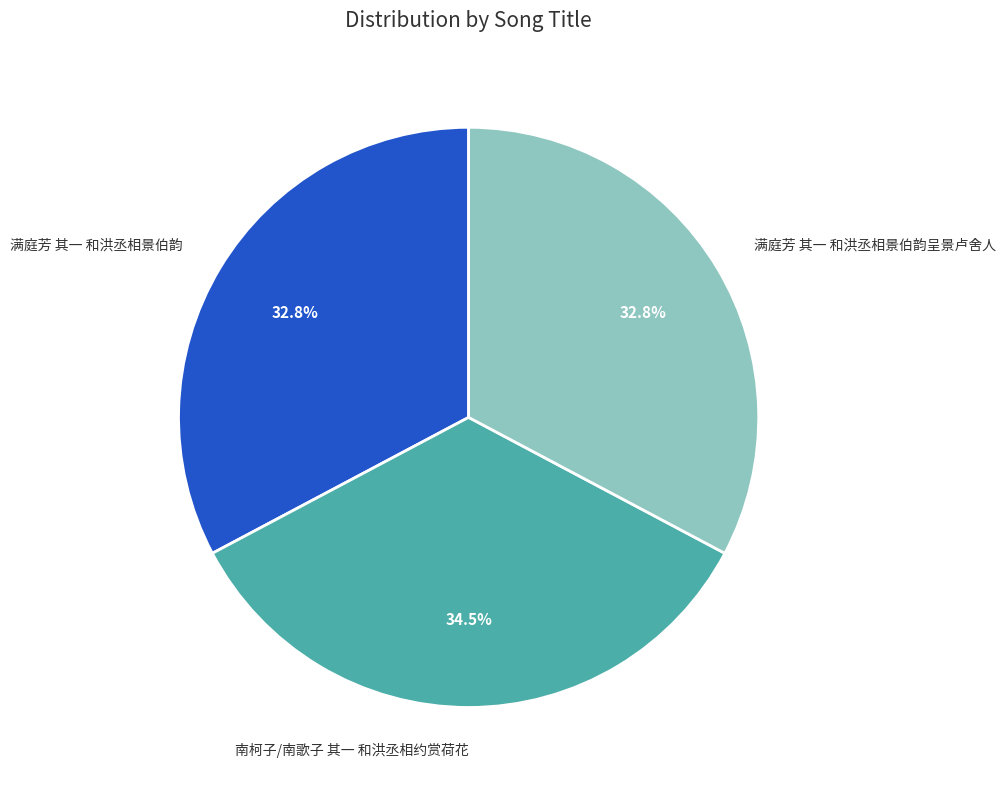

Which has a higher value, 满庭芳 其一 和洪丞相景伯韵 or 南柯子/南歌子 其一 和洪丞相约赏荷花?

南柯子/南歌子 其一 和洪丞相约赏荷花